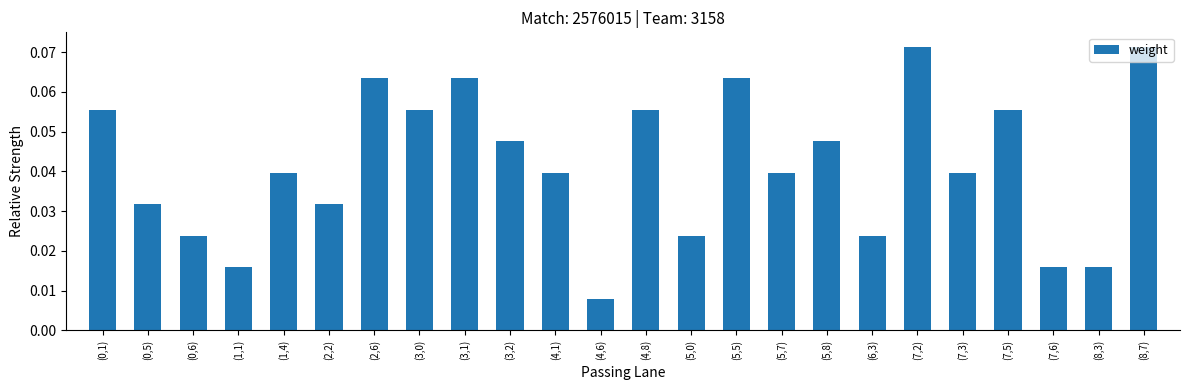

True or false: the data shows 0.1 at (4,1).

False